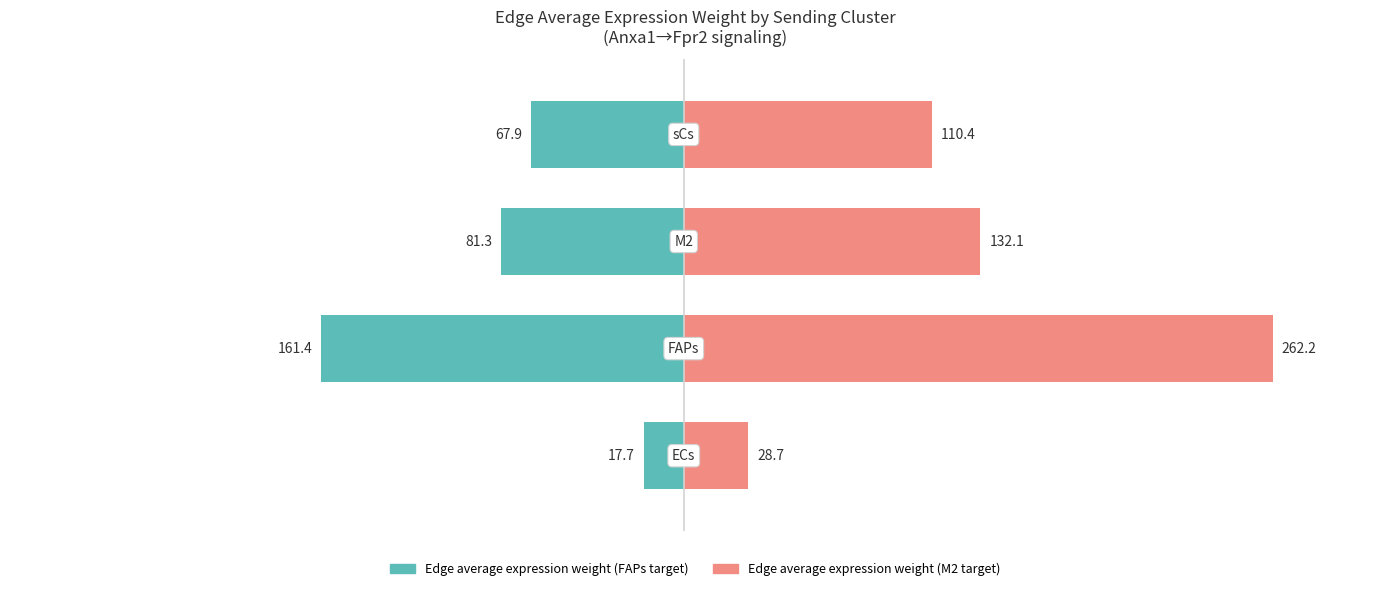

Read the Edge average expression weight (M2 target) value at 0.

110.4